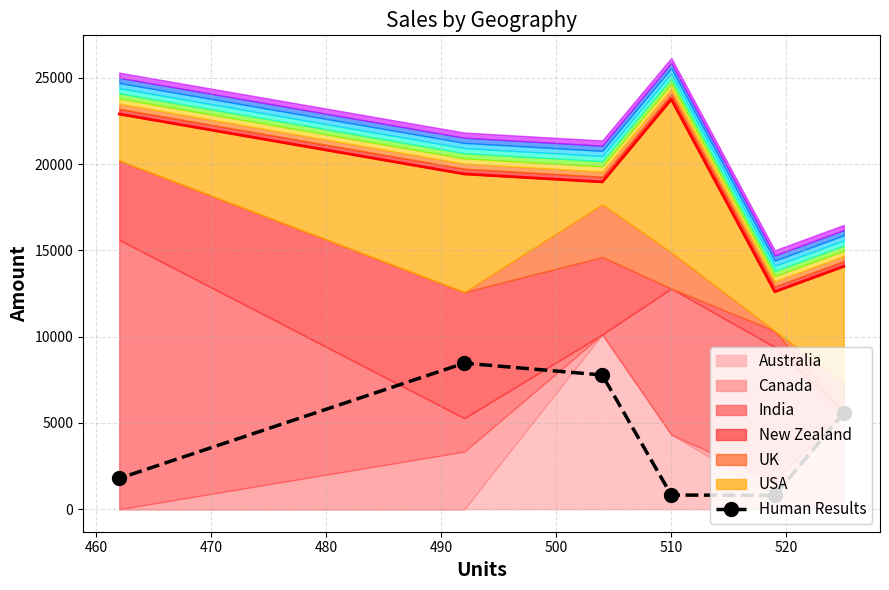

What is the minimum value for Human Results?

798